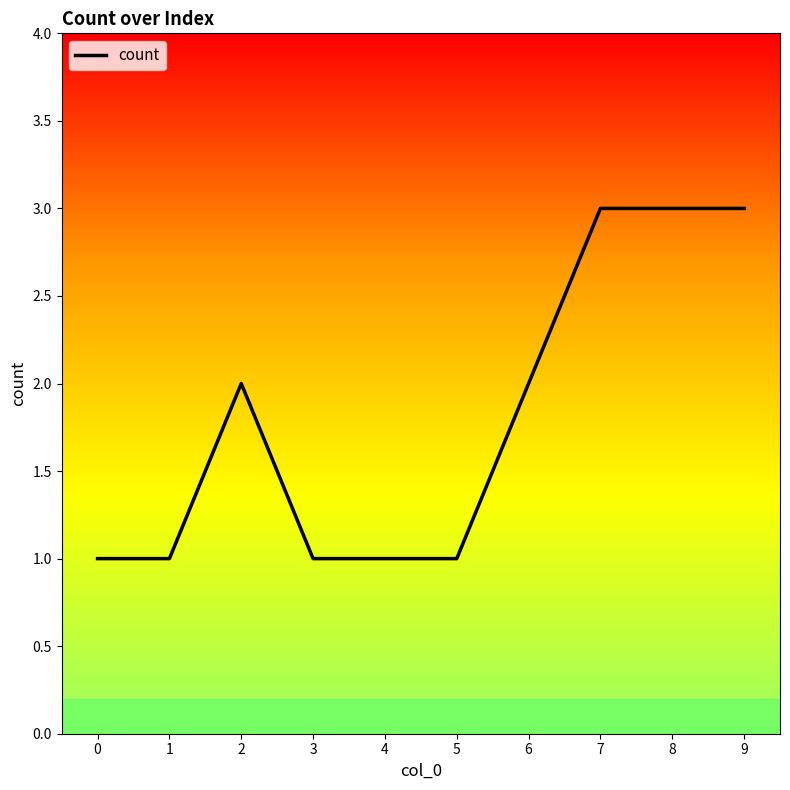

What is the average value?

2